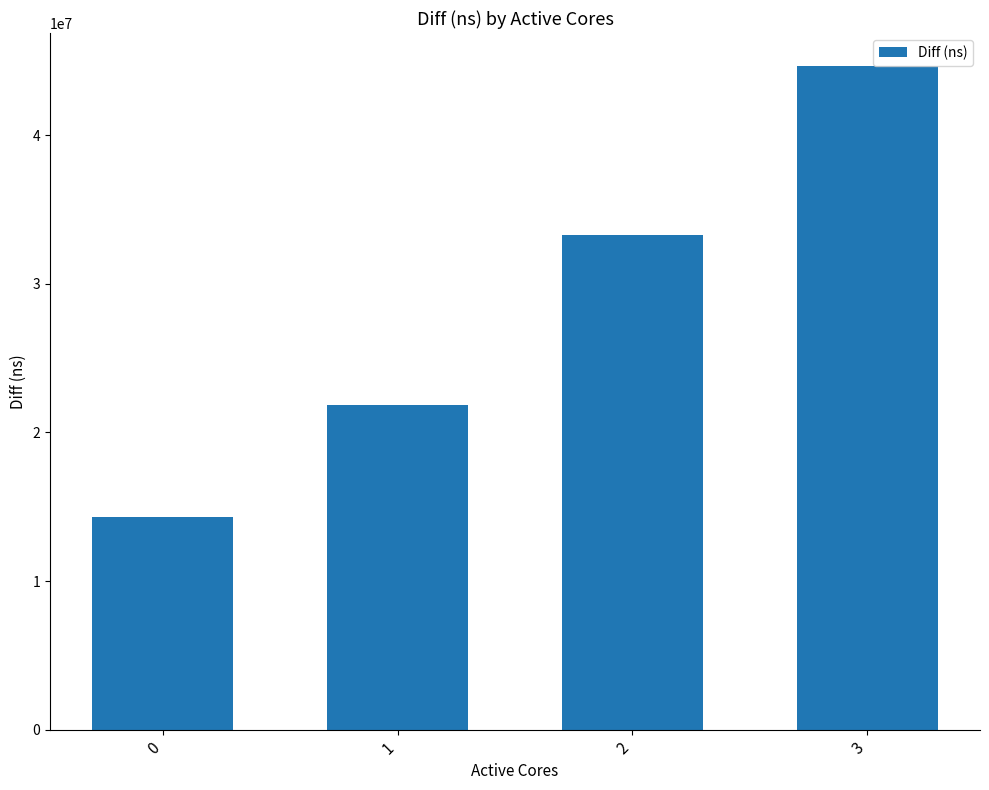

At which label is the value closest to 29471785?

2